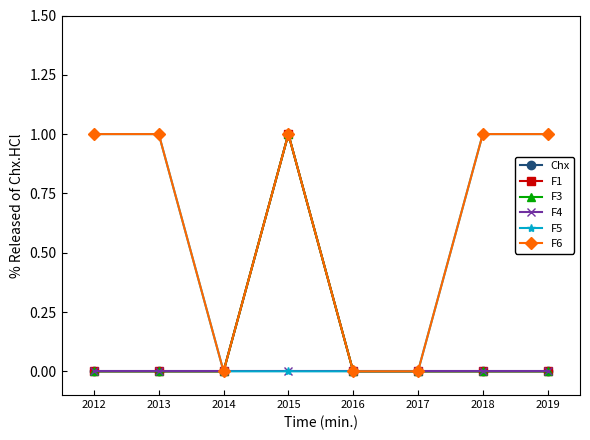

True or false: F4 and Chx cross at least once.

False